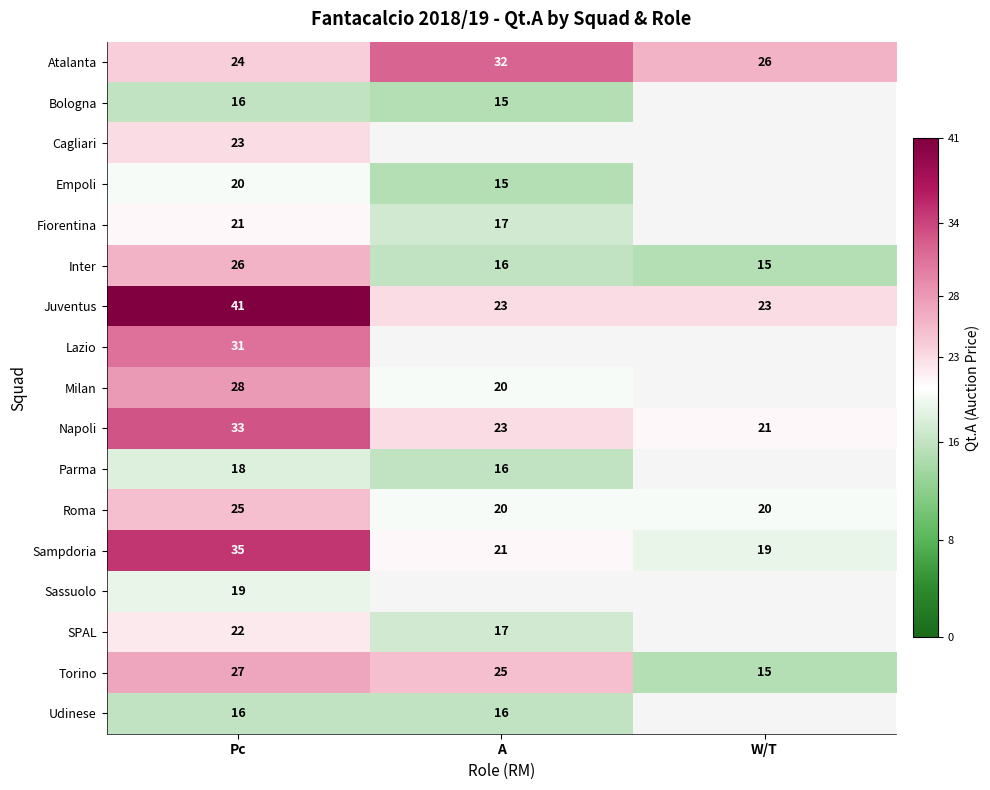

Is it true that Atalanta equals 47.5 at A?

False